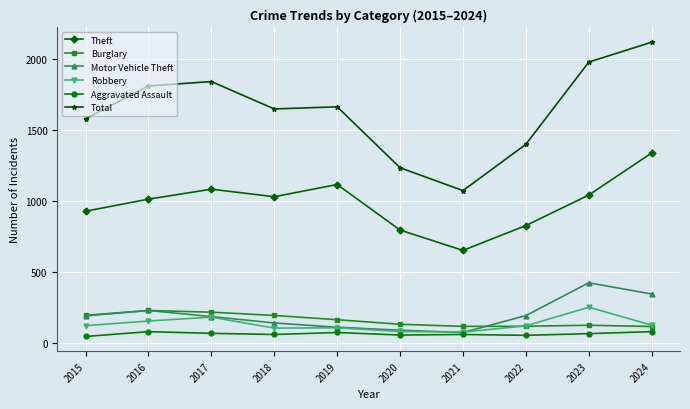

Does the chart have visible grid lines?

Yes